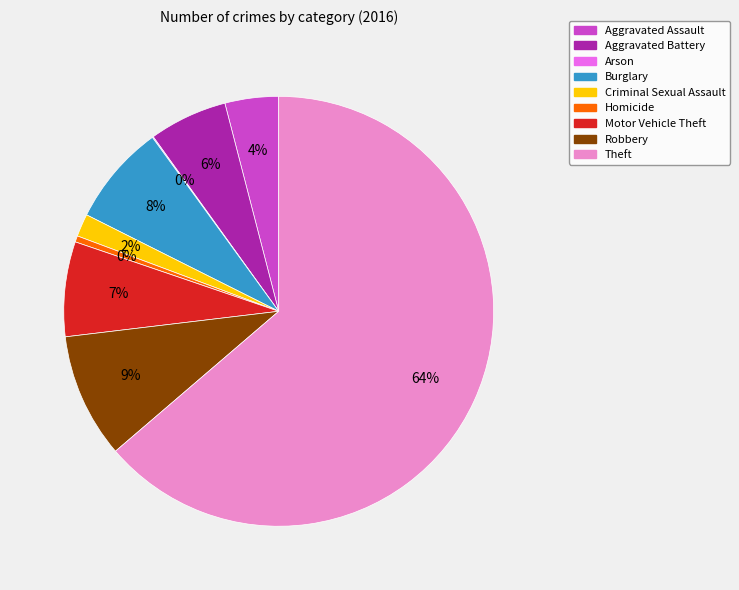

Combined, do Theft and Robbery account for over 50%?

Yes